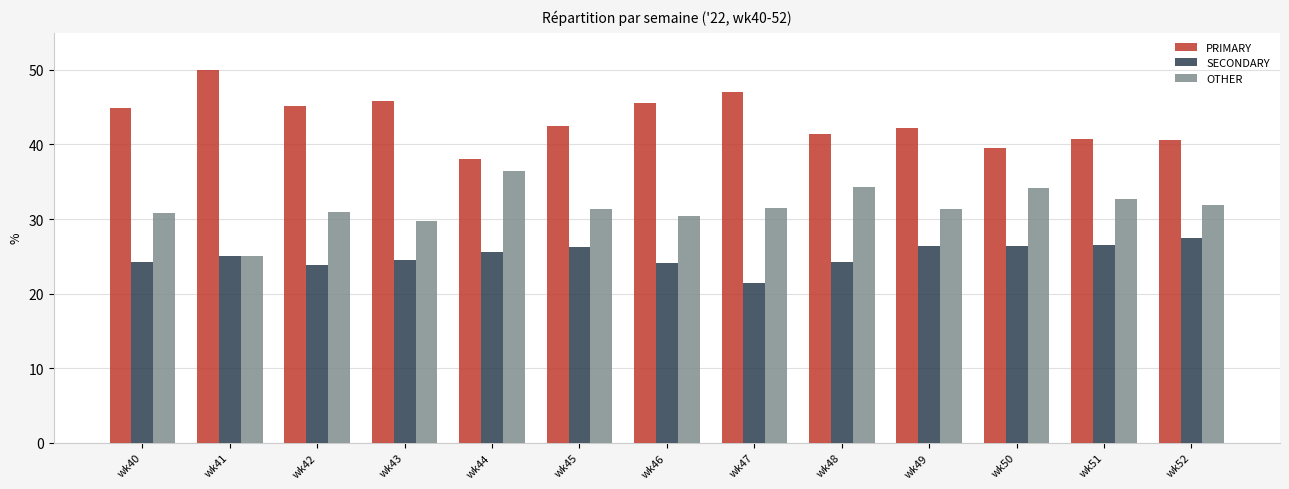

What is the total value across all series at wk45?

100.0